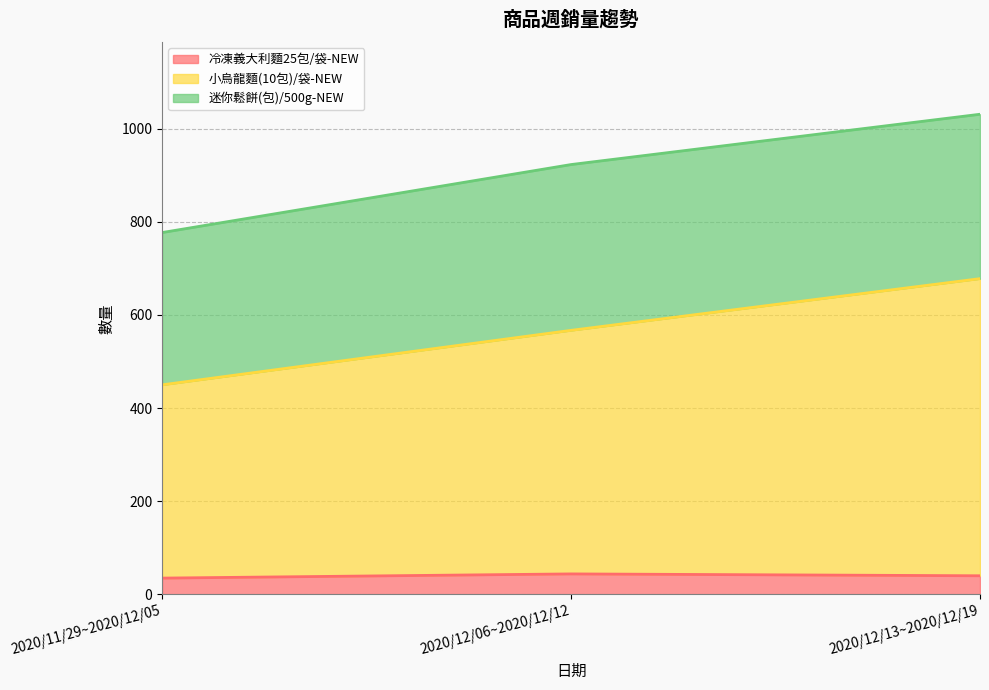

What position from the left is 2020/11/29~2020/12/05?

1